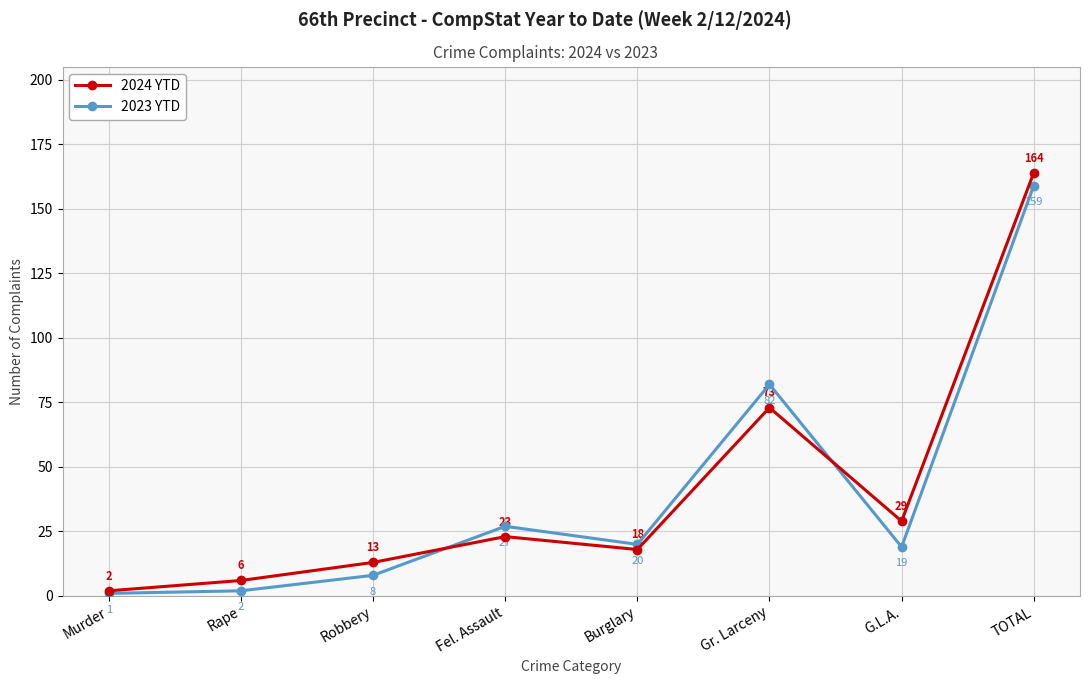

Which series has the largest total across all categories?

2024 YTD